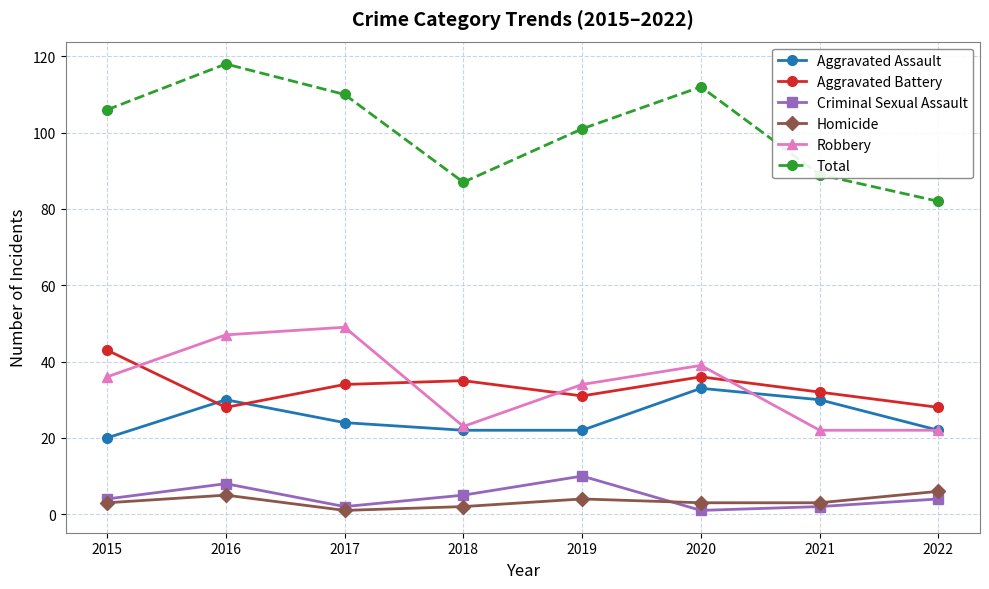

True or false: Criminal Sexual Assault and Aggravated Battery intersect in this chart.

False